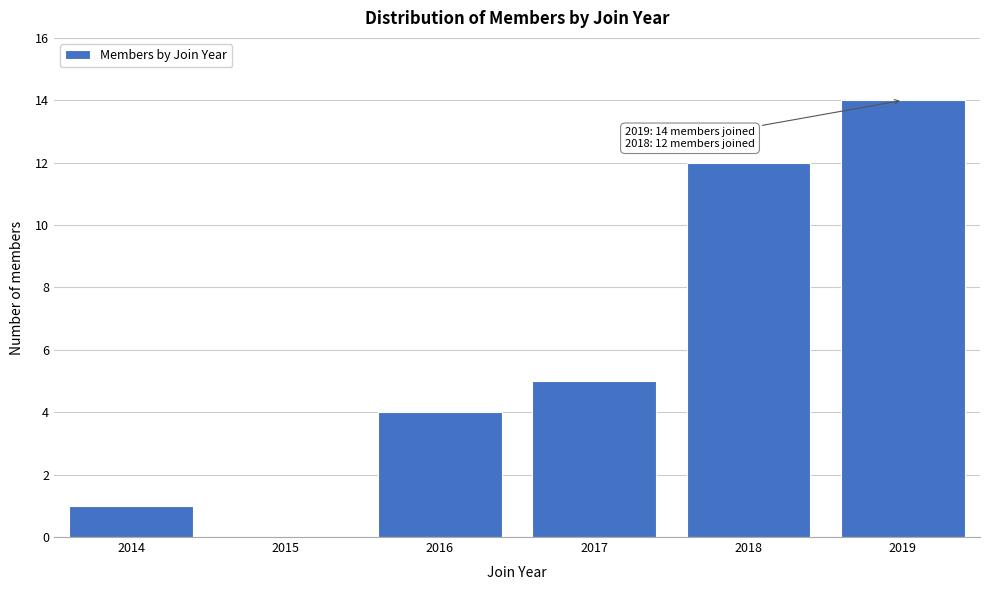

Reading left to right, extract all data points from this chart.

2014=1	2015=0	2016=4	2017=5	2018=12	2019=14